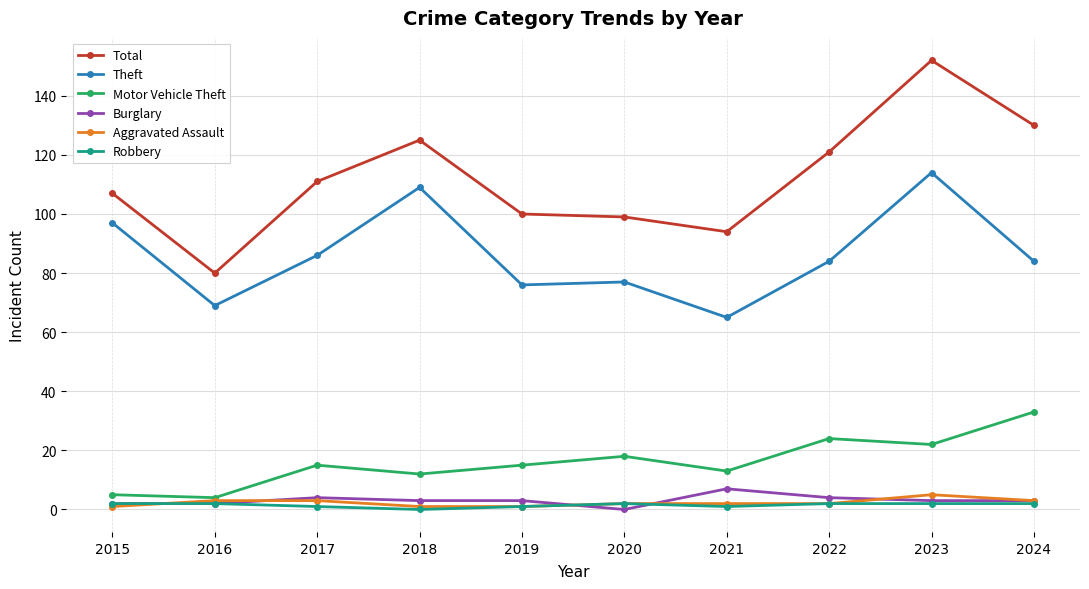

How many lines are shown in the chart?

6